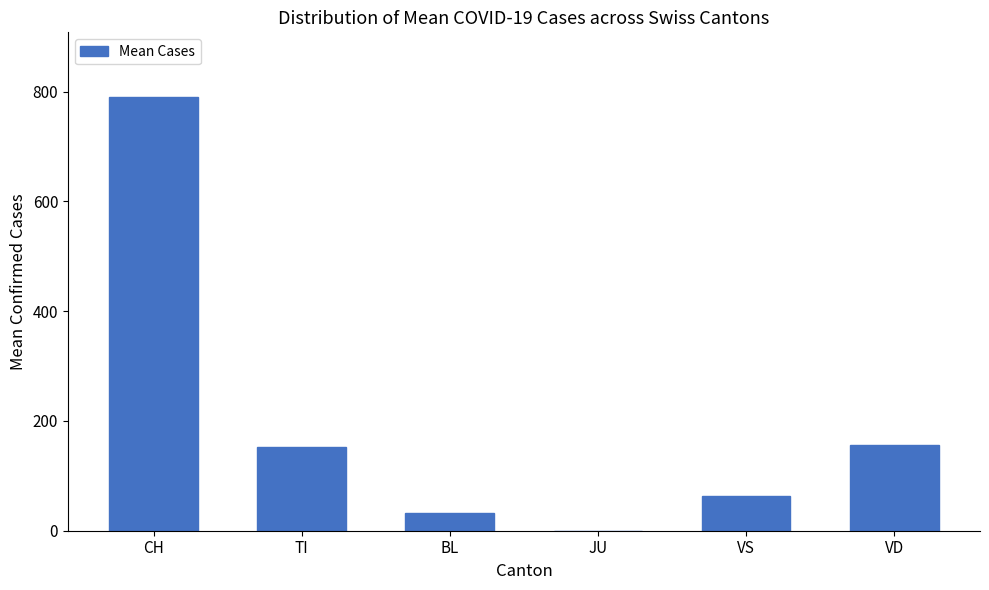

What is the change in value from TI to VS?

-89.3